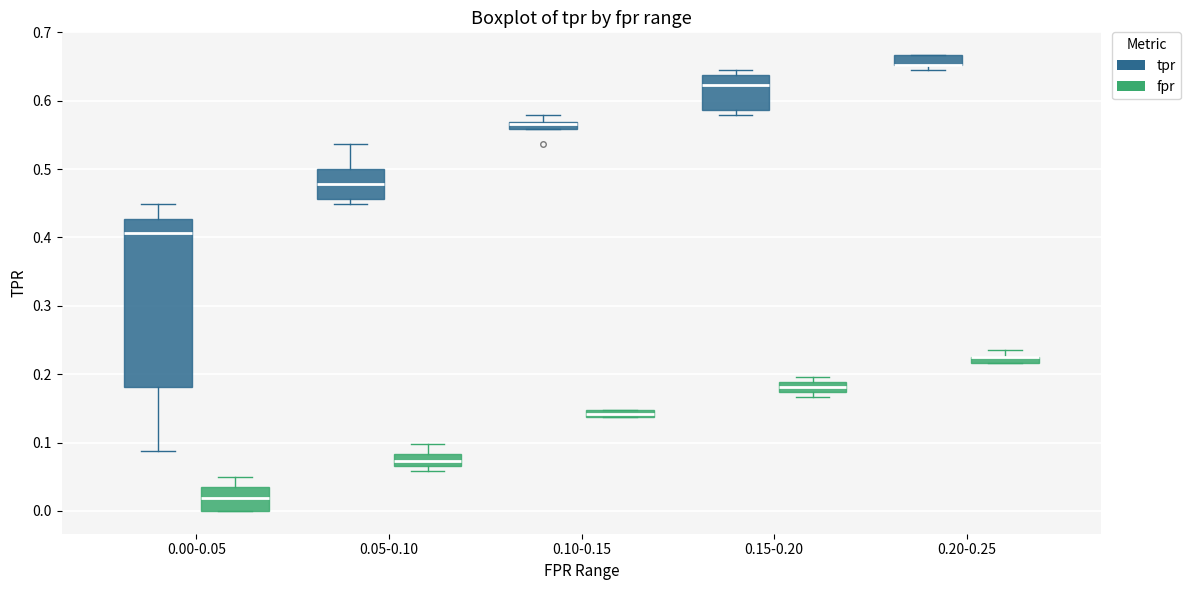

Which box is the tallest, from its lower edge to its upper edge?

0.00-0.05 (tpr)